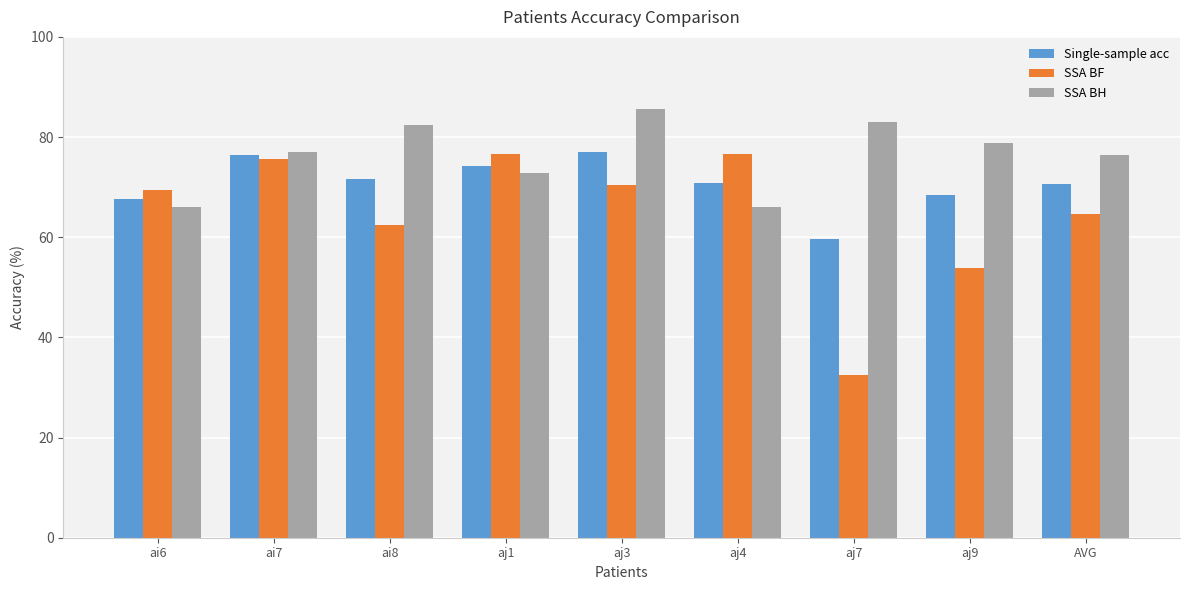

How many data points does each series have?

9